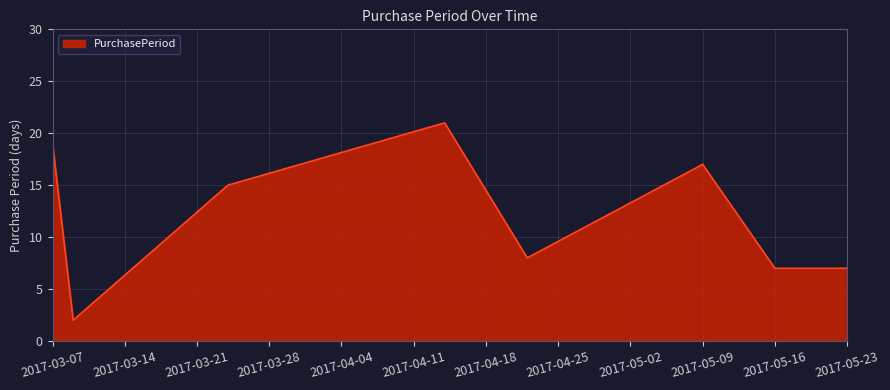

What is the sum of all values?

96